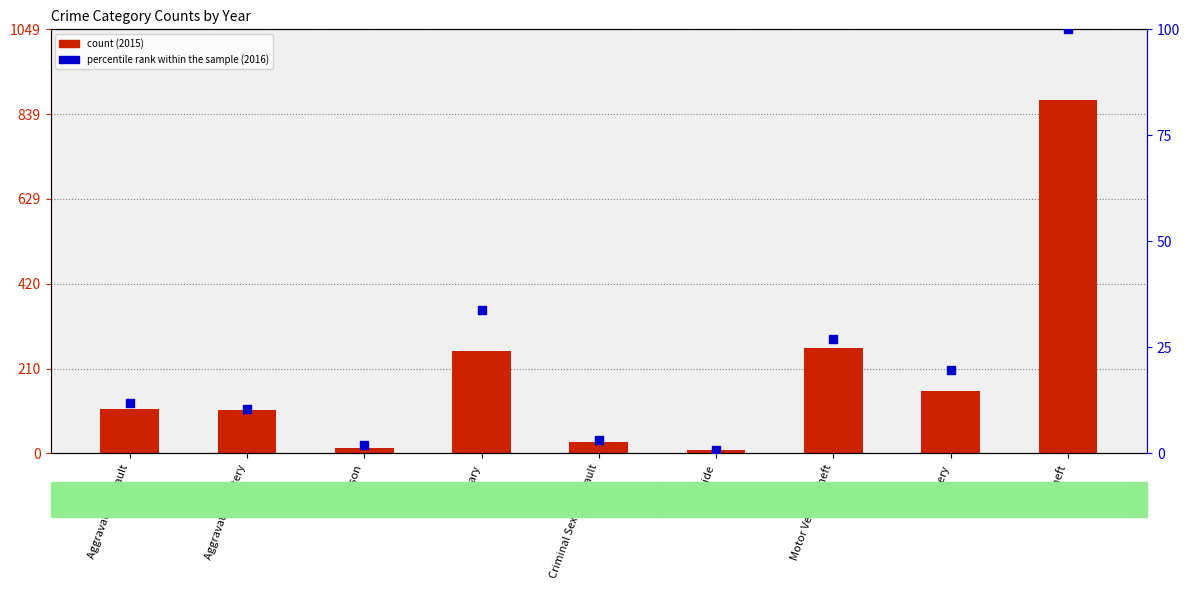

Which series contains the highest Y value?

2015 count